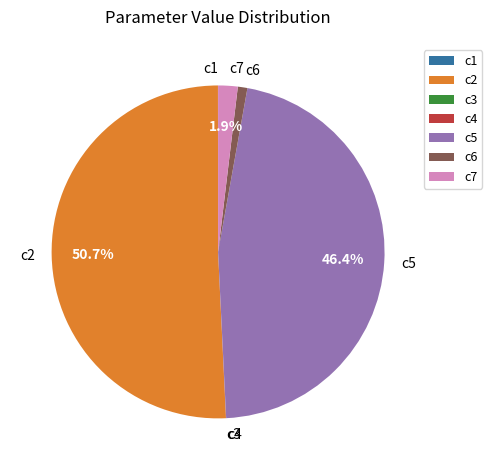

Is c2 the majority of the pie?

Yes